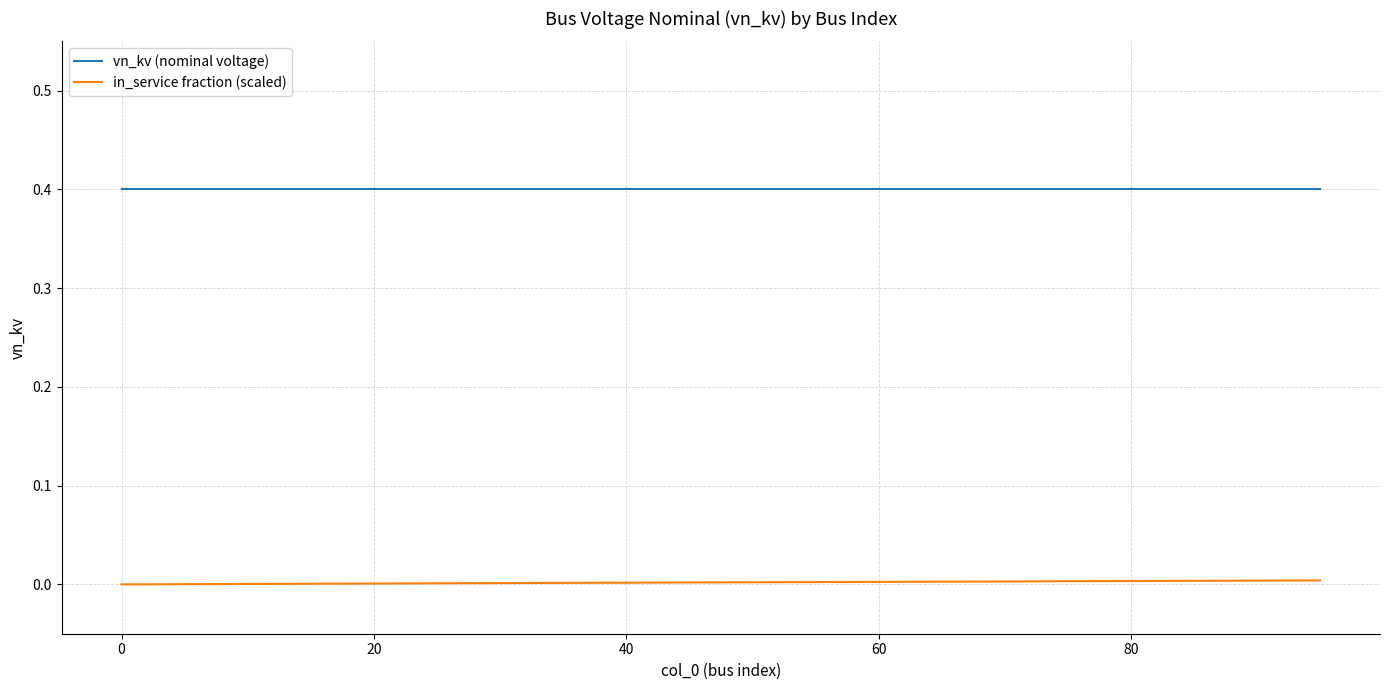

True or false: in_service fraction (scaled) and vn_kv (nominal voltage) cross at least once.

False